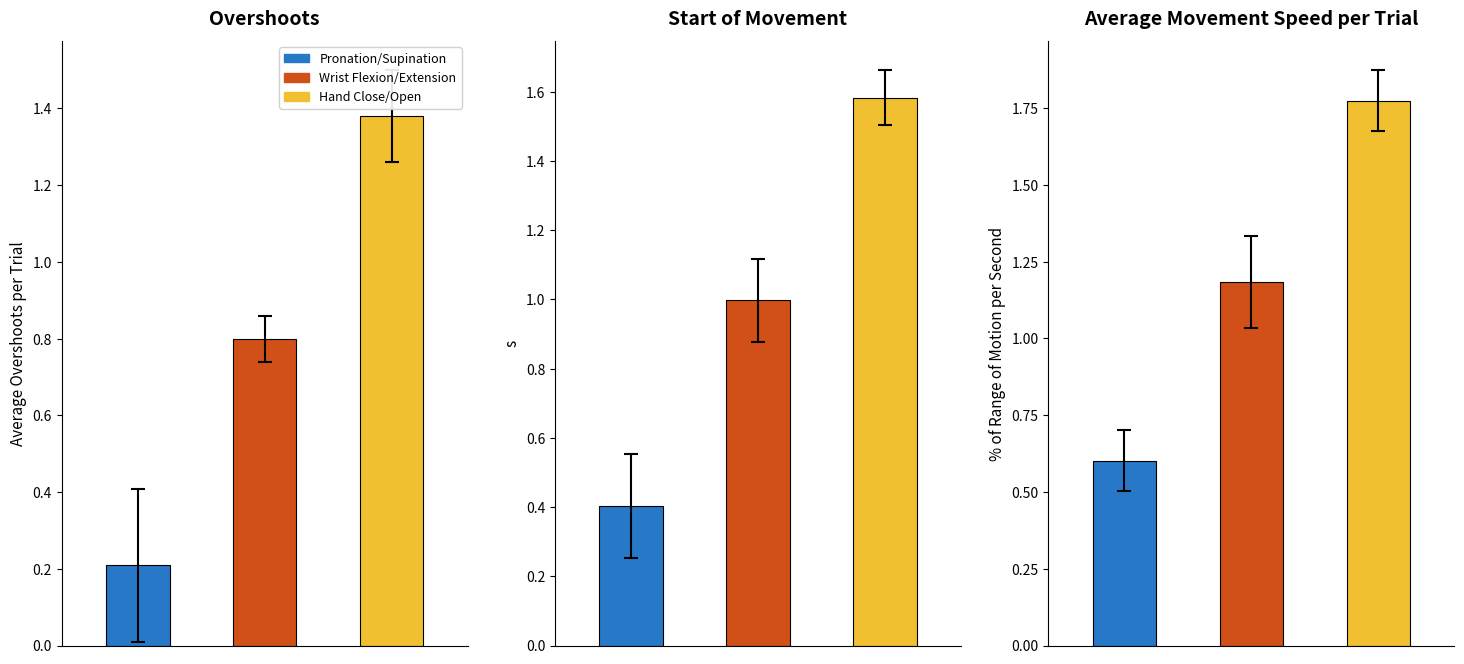

Which series has the largest range (max minus min)?

Hand Close/Open